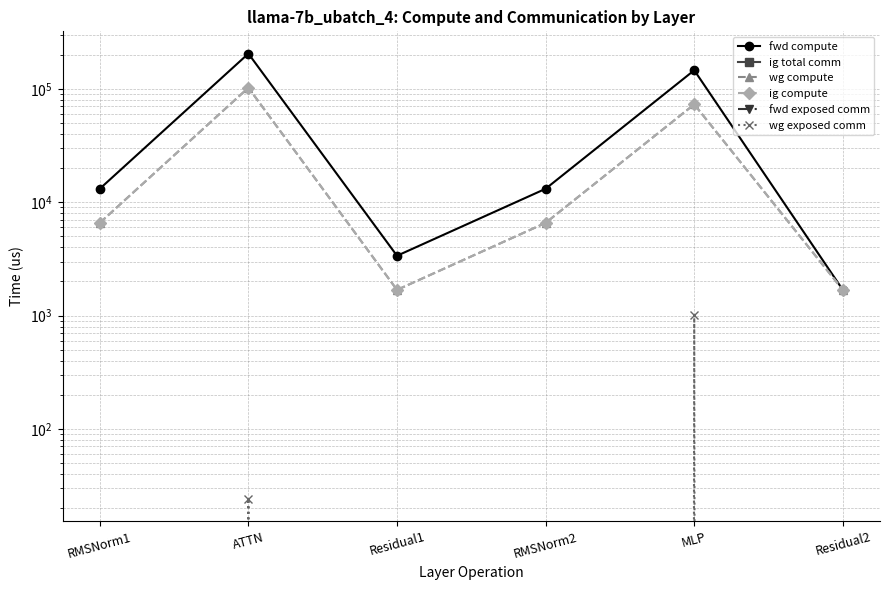

Reading left to right, transcribe all the data shown in this chart.

fwd compute: 13156.7	205003.8	3372.3	13156.7	146175.3	1686.1
ig total comm: 0.0	0.0	0.0	0.0	0.0	0.0
wg compute: 6578.3	102501.9	1686.1	6578.3	73087.6	1686.1
ig compute: 6578.3	102501.9	1686.1	6578.3	73087.6	1686.1
fwd exposed comm: 0.0	0.0	0.0	0.0	0.0	0.0
wg exposed comm: 0.0	24.1	0.0	0.0	1013.9	0.0